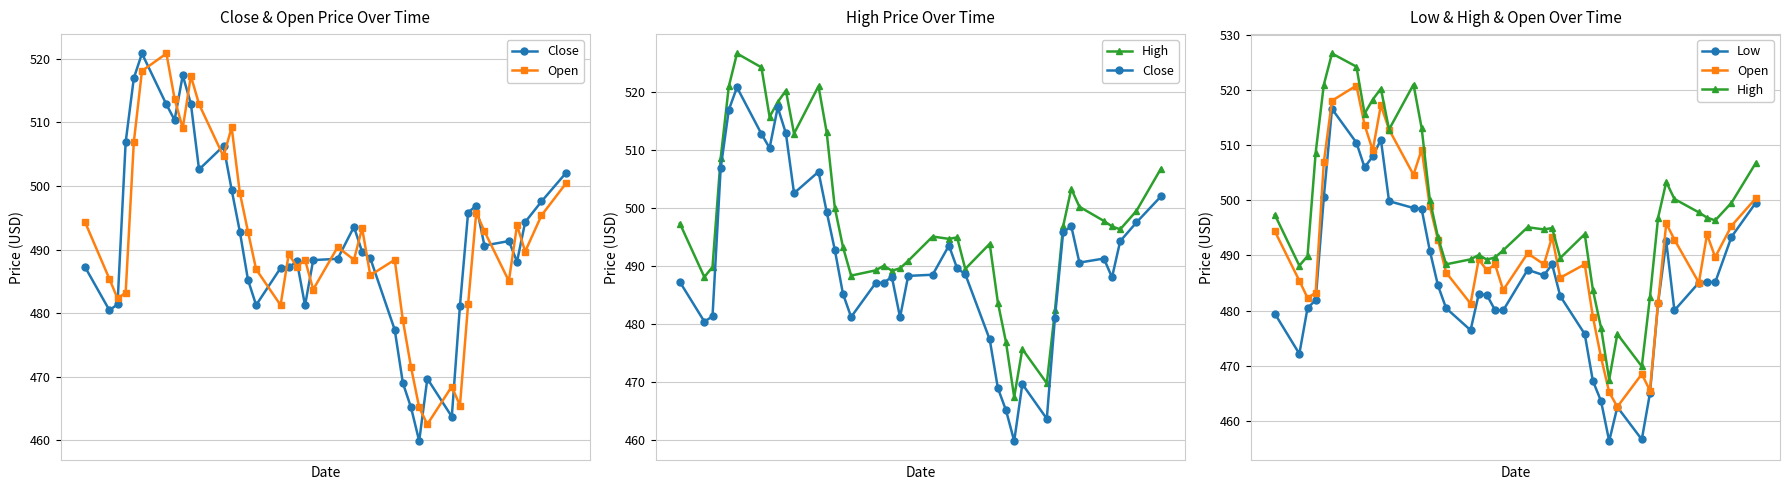

Is this an area chart (filled region under the line)?

No